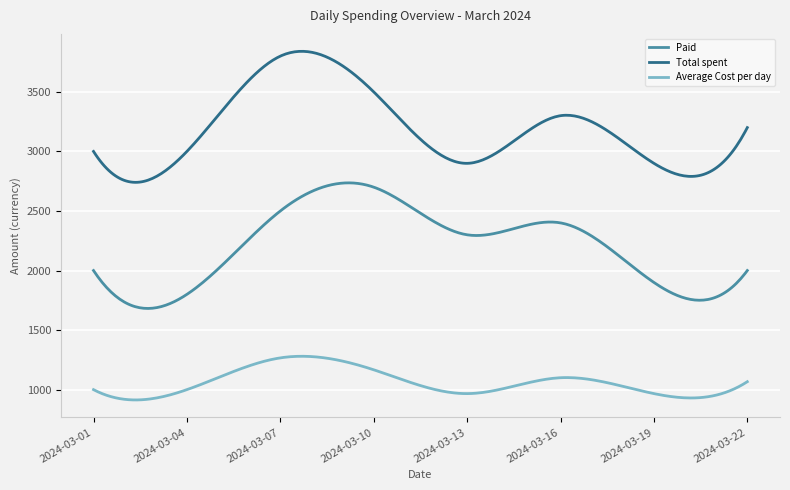

What are all the series names shown in the legend?

Paid, Total spent, Average Cost per day